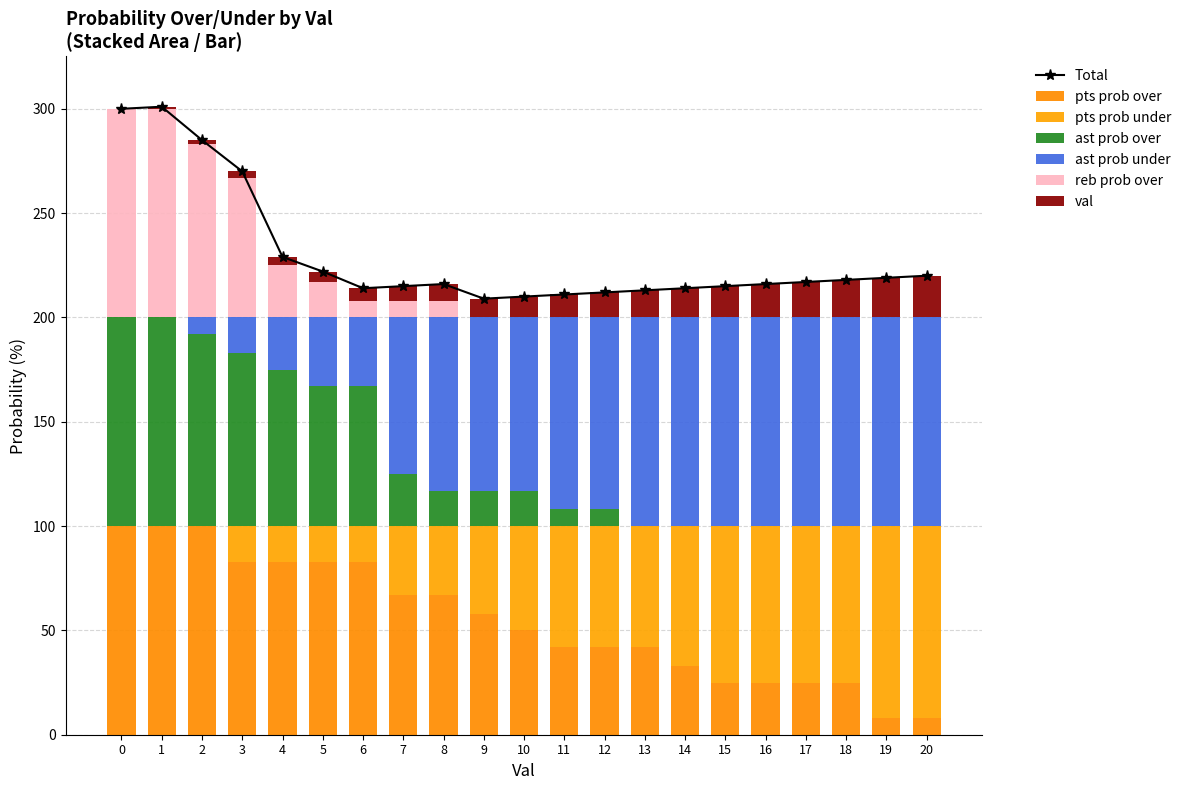

The pts prob under series shows 27 at 4. True or false?

False